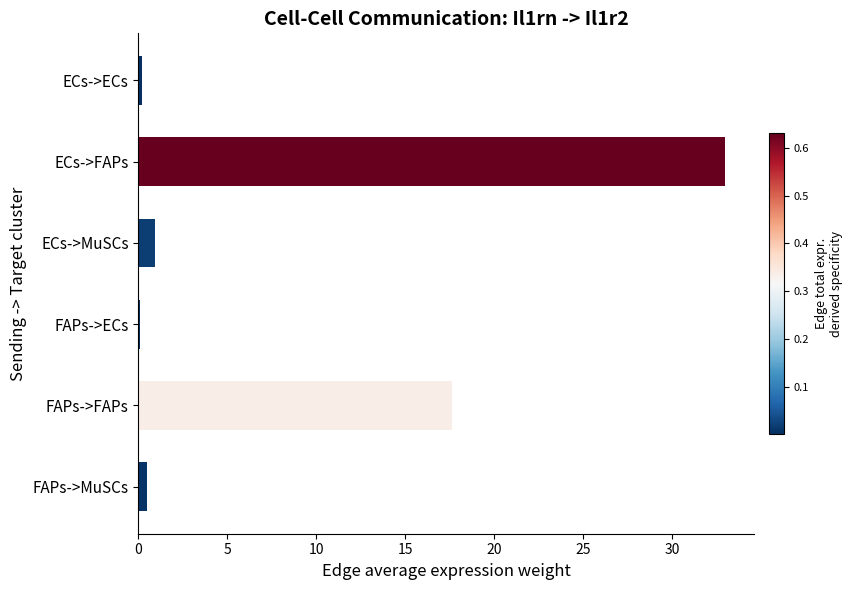

What is the difference between the maximum and minimum values?

32.8